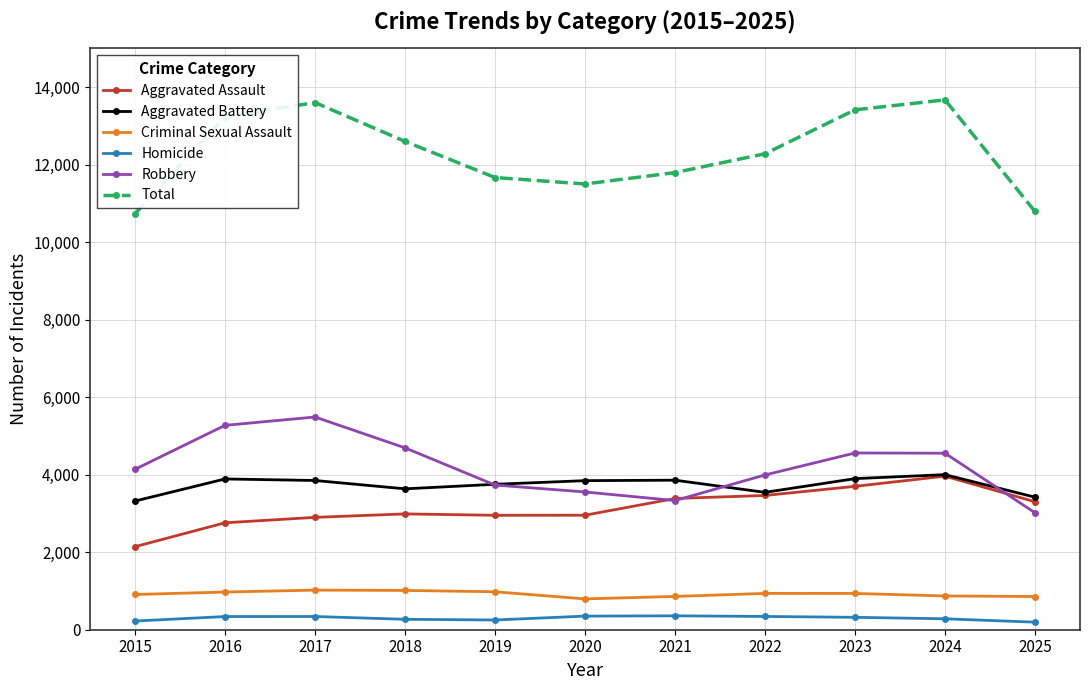

True or false: Homicide has more than 1 points higher than both neighbors.

True